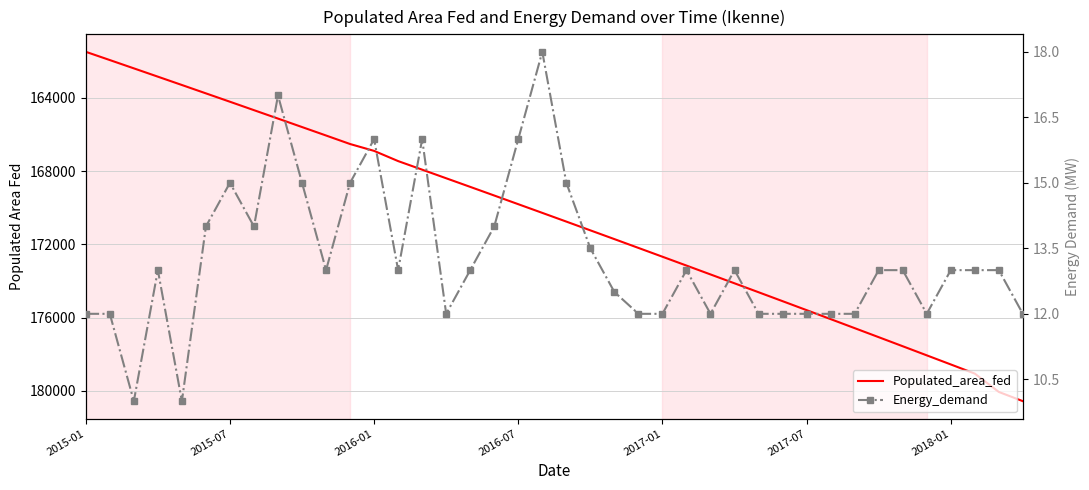

What is the difference between the highest and lowest values at 17?

169317.0